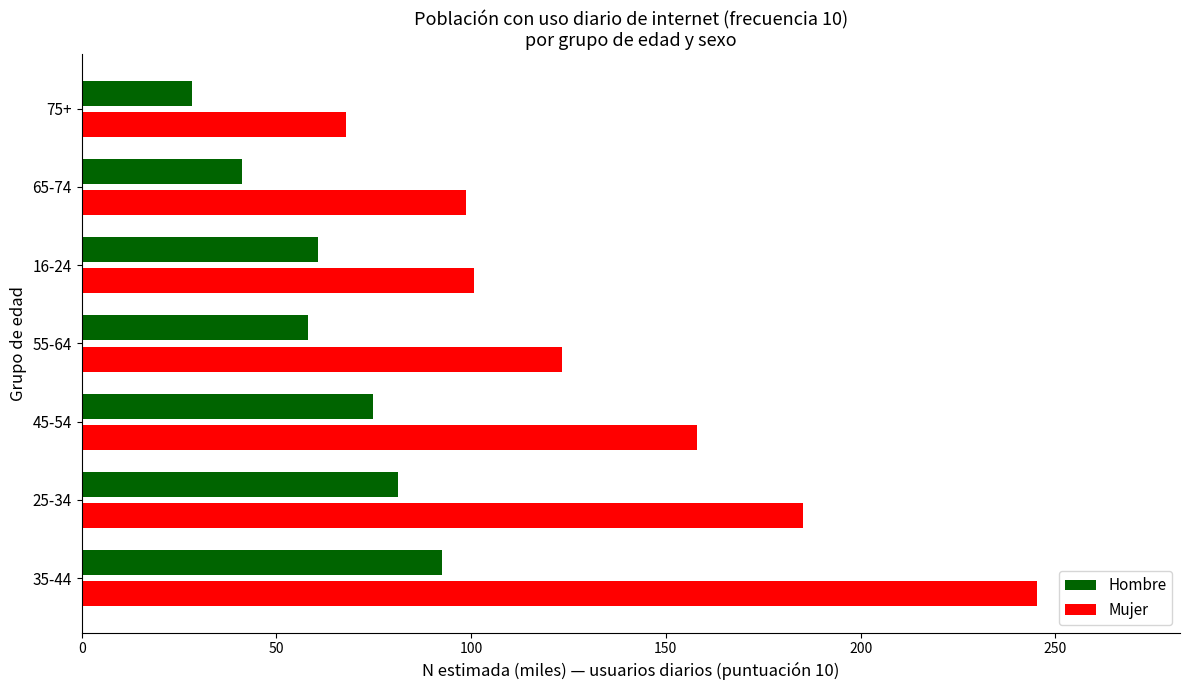

How many data points in Hombre are above 60?

4